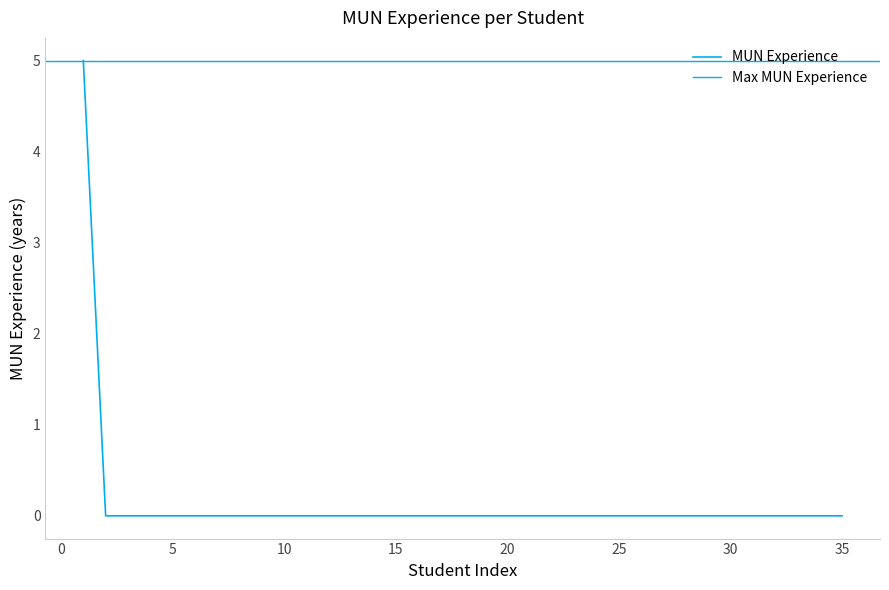

Is this an area chart (filled region under the line)?

No